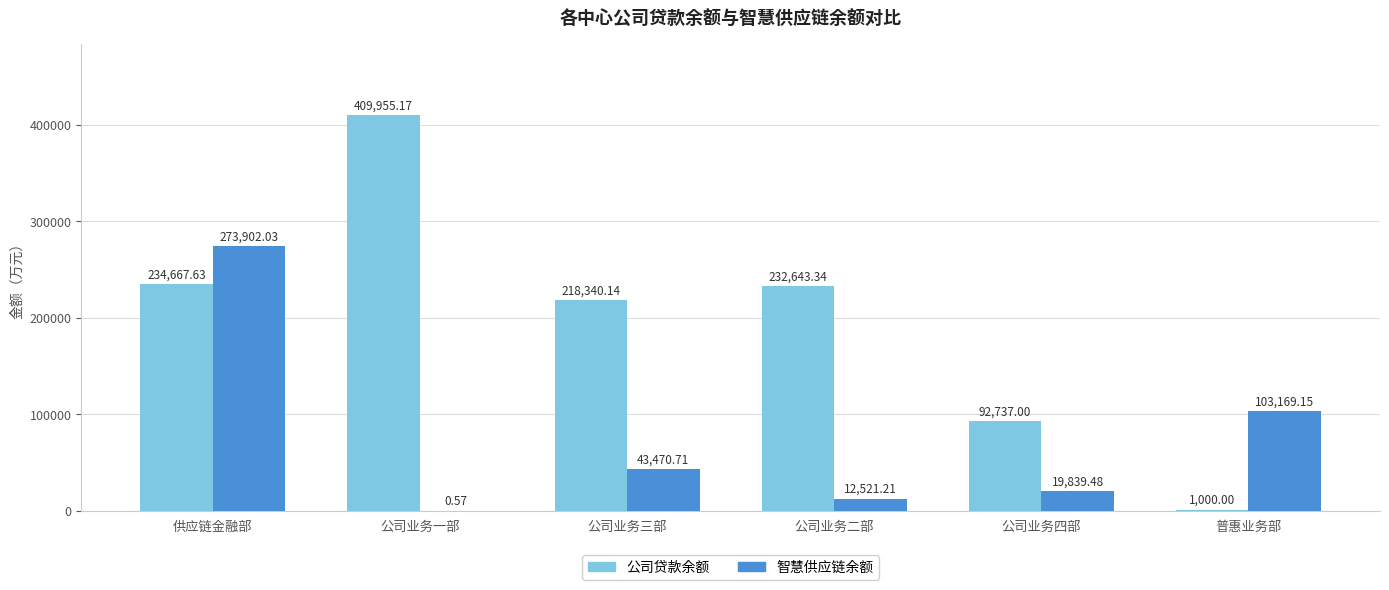

At which category is the sum across all series the highest?

供应链金融部